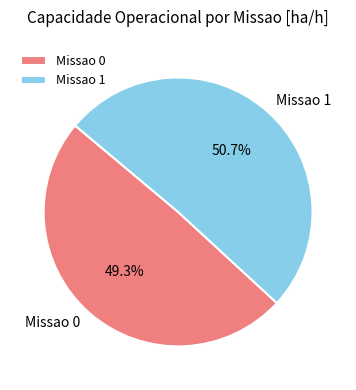

Is Missao 0 the majority of the pie?

No